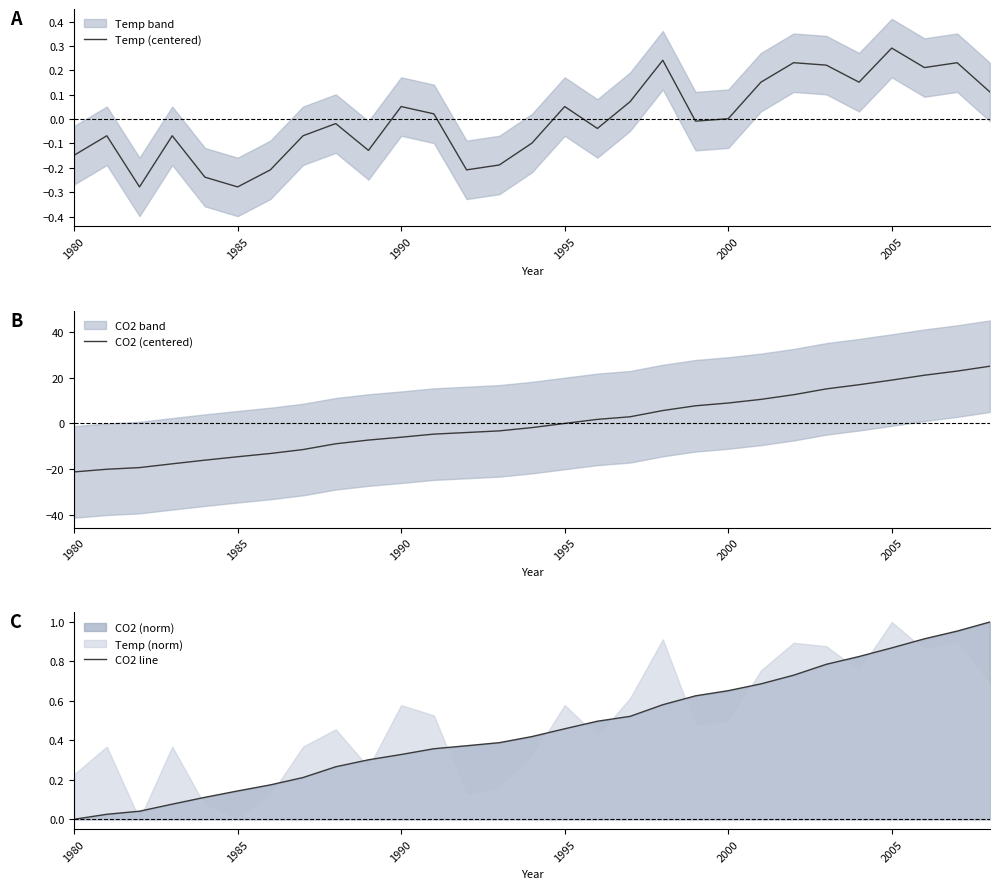

Count the number of categories in the chart.

29